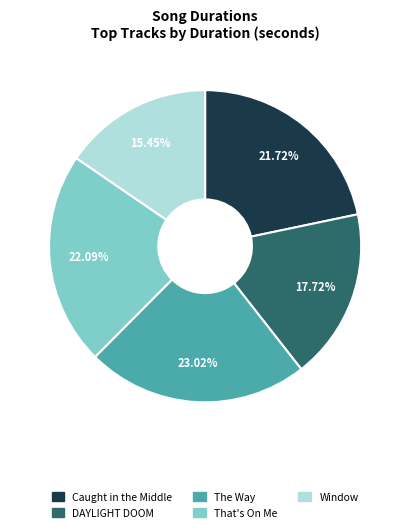

Does Window represent more than half of the total?

No